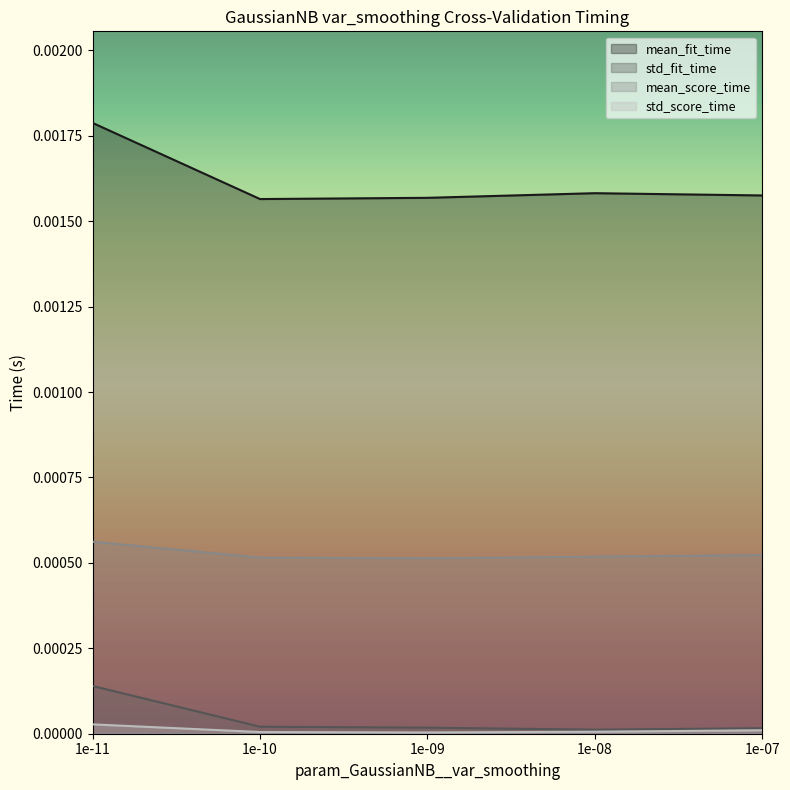

What are all the series names shown in the legend?

mean_fit_time, std_fit_time, mean_score_time, std_score_time